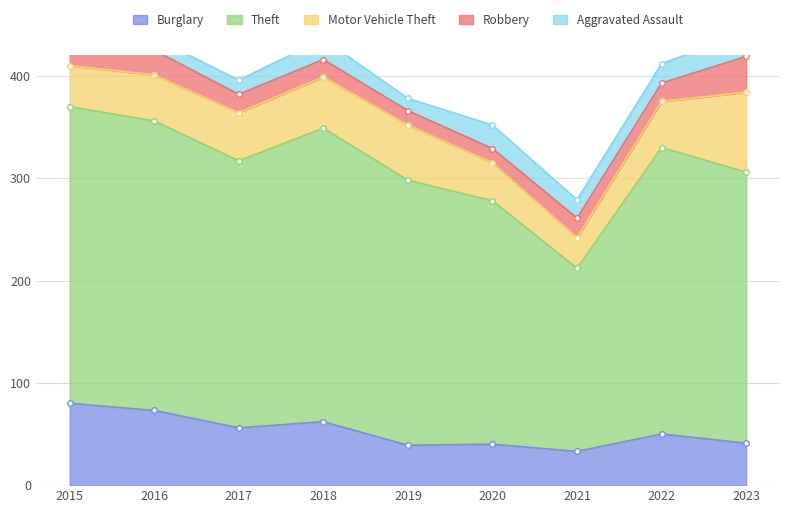

The Theft series shows 287 at 2018. True or false?

True